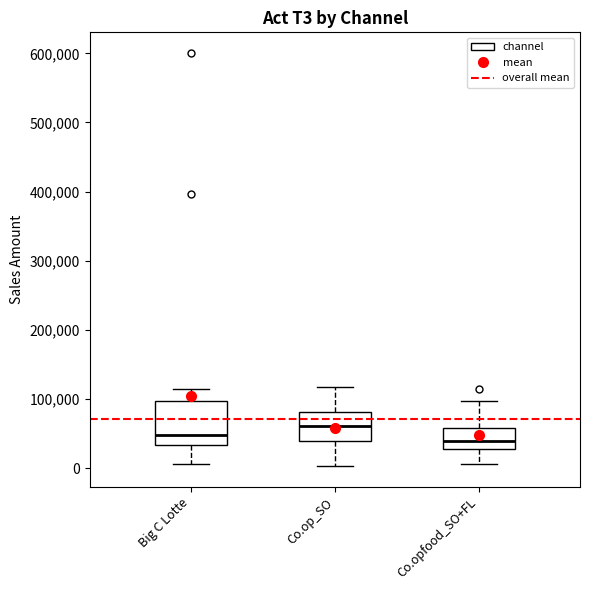

Comparing the boxes themselves (not the whiskers), which one is the tallest?

Big C Lotte